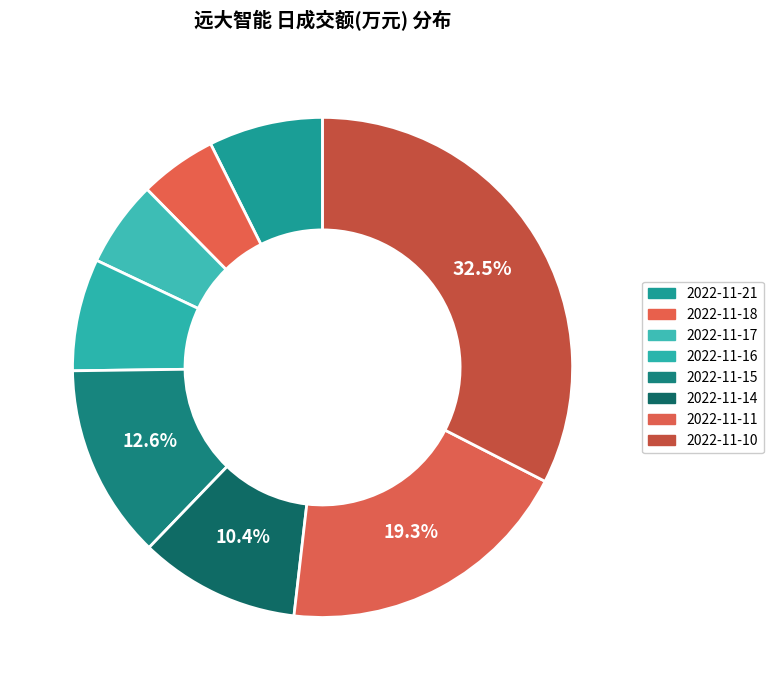

How many slices are in this pie chart?

8